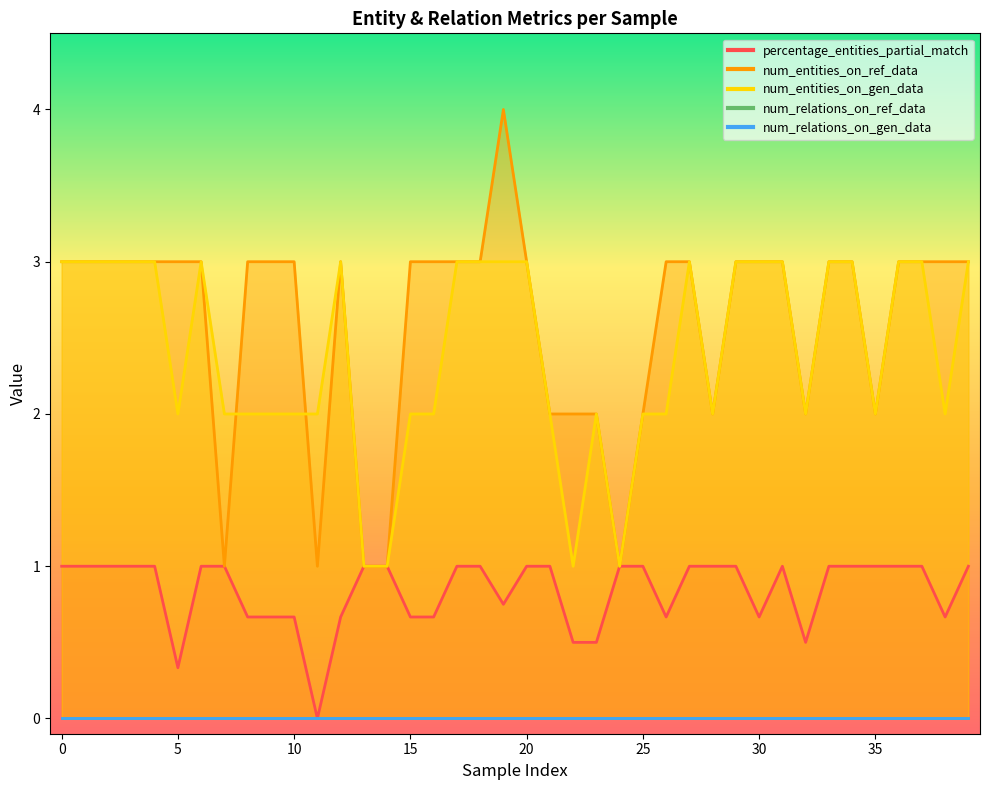

What is the value of the num_entities_on_ref_data point at the 34th from the left?

3.0